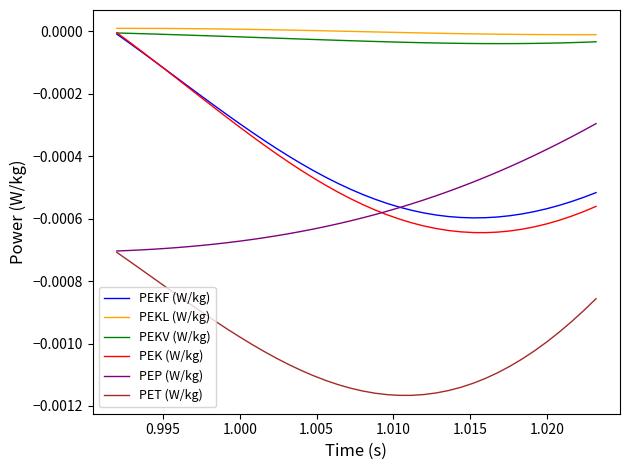

Which series has the widest spread of values?

PEK (W/kg)